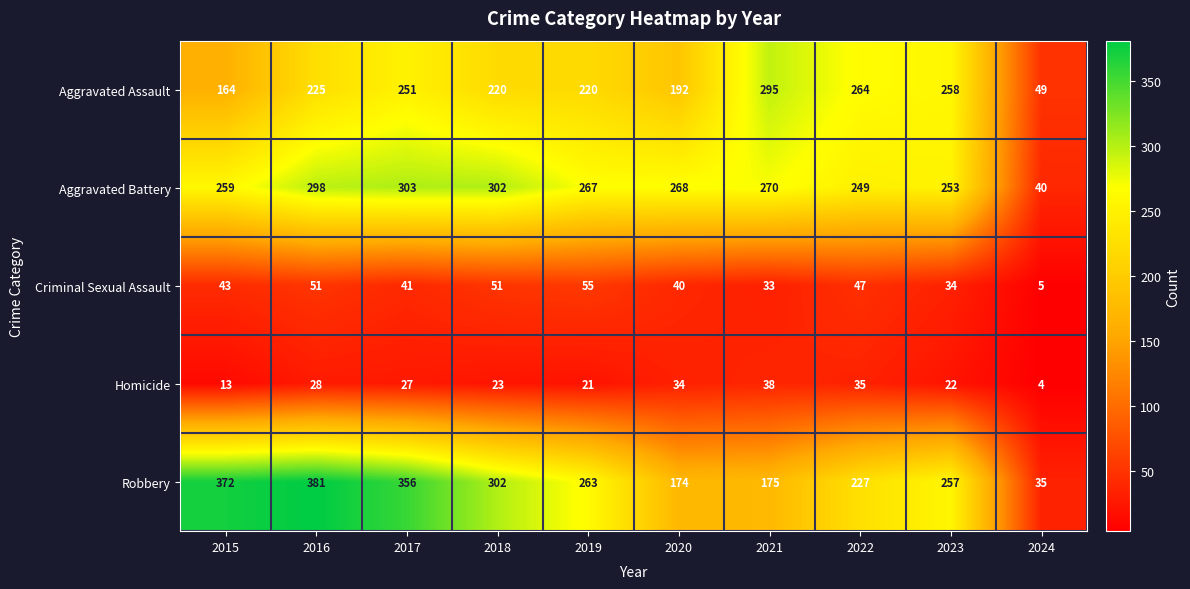

How many data points does each series have?

10